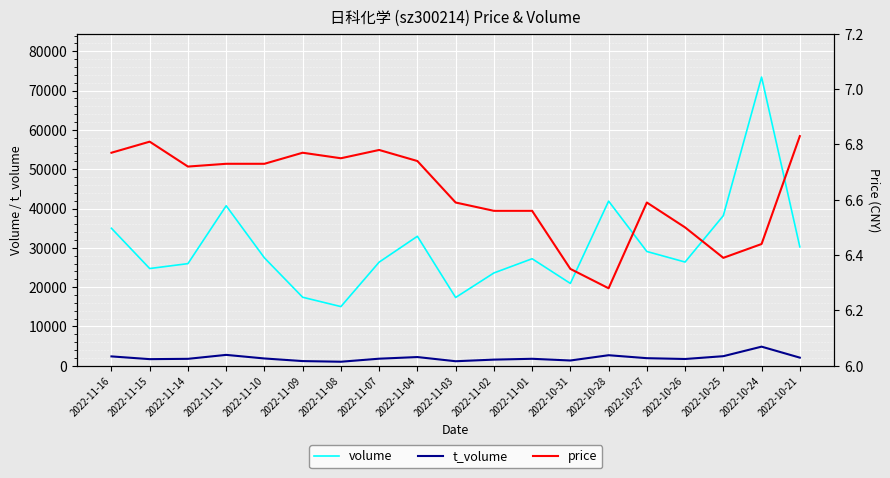

True or false: volume has a value of 41882.0 at 2022-10-28.

True